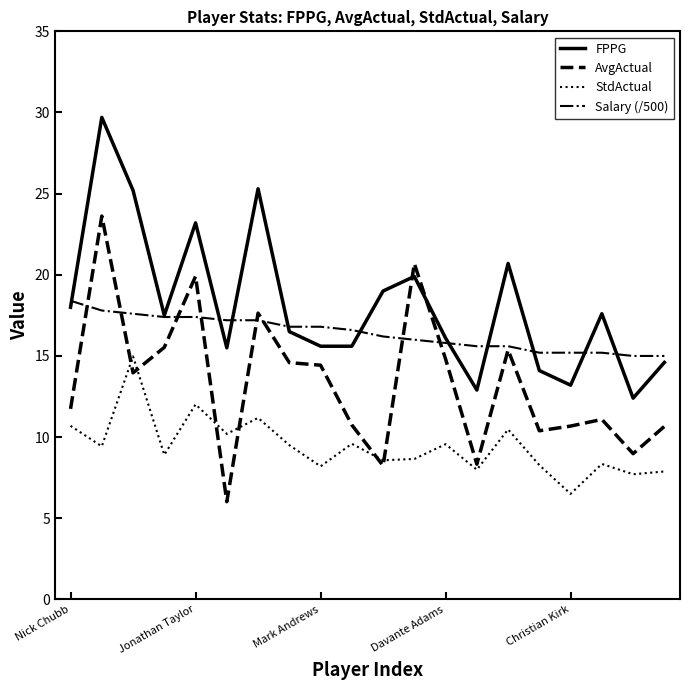

Which series has the largest total across all categories?

FPPG